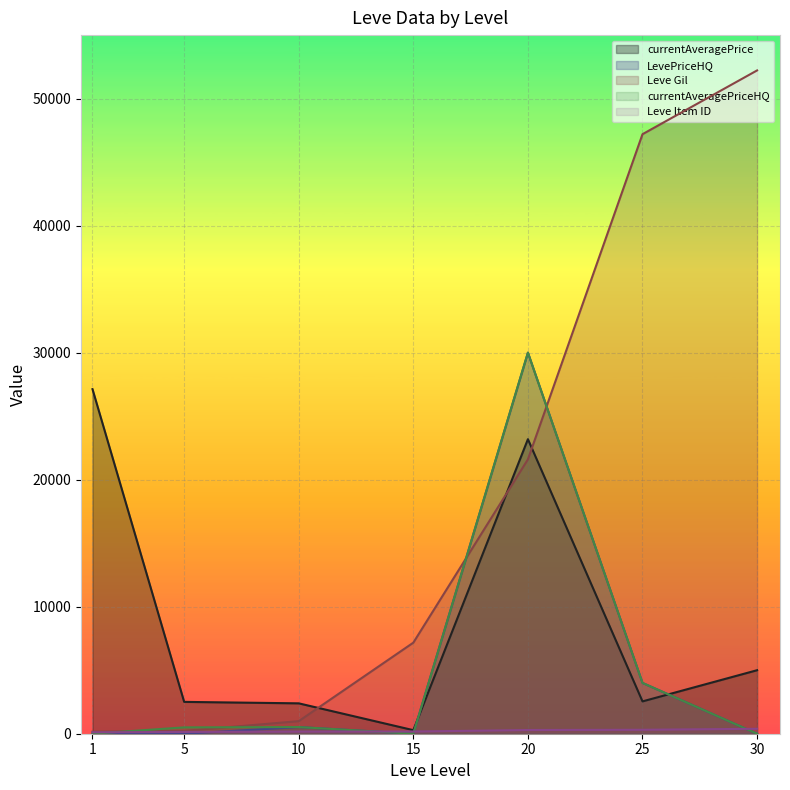

What is the value of the Leve Gil point at the 4th from the left?

7170